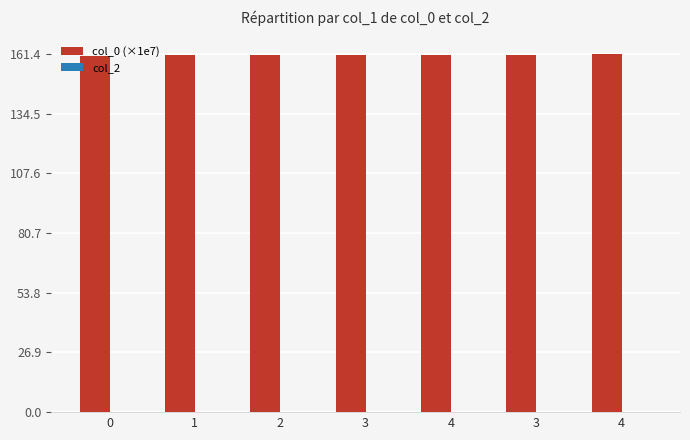

How many series are shown in this chart?

1